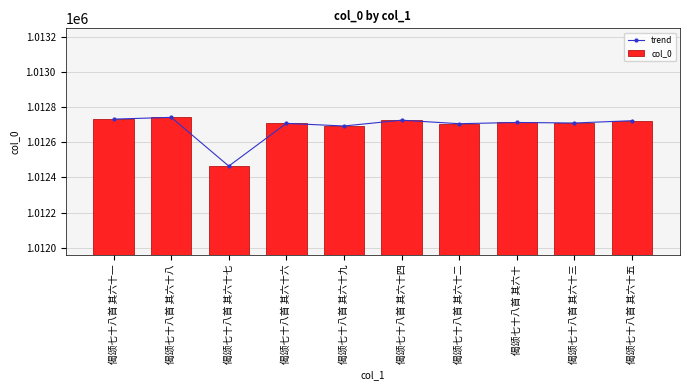

What position from the right is 偈颂七十八首 其六十八?

9